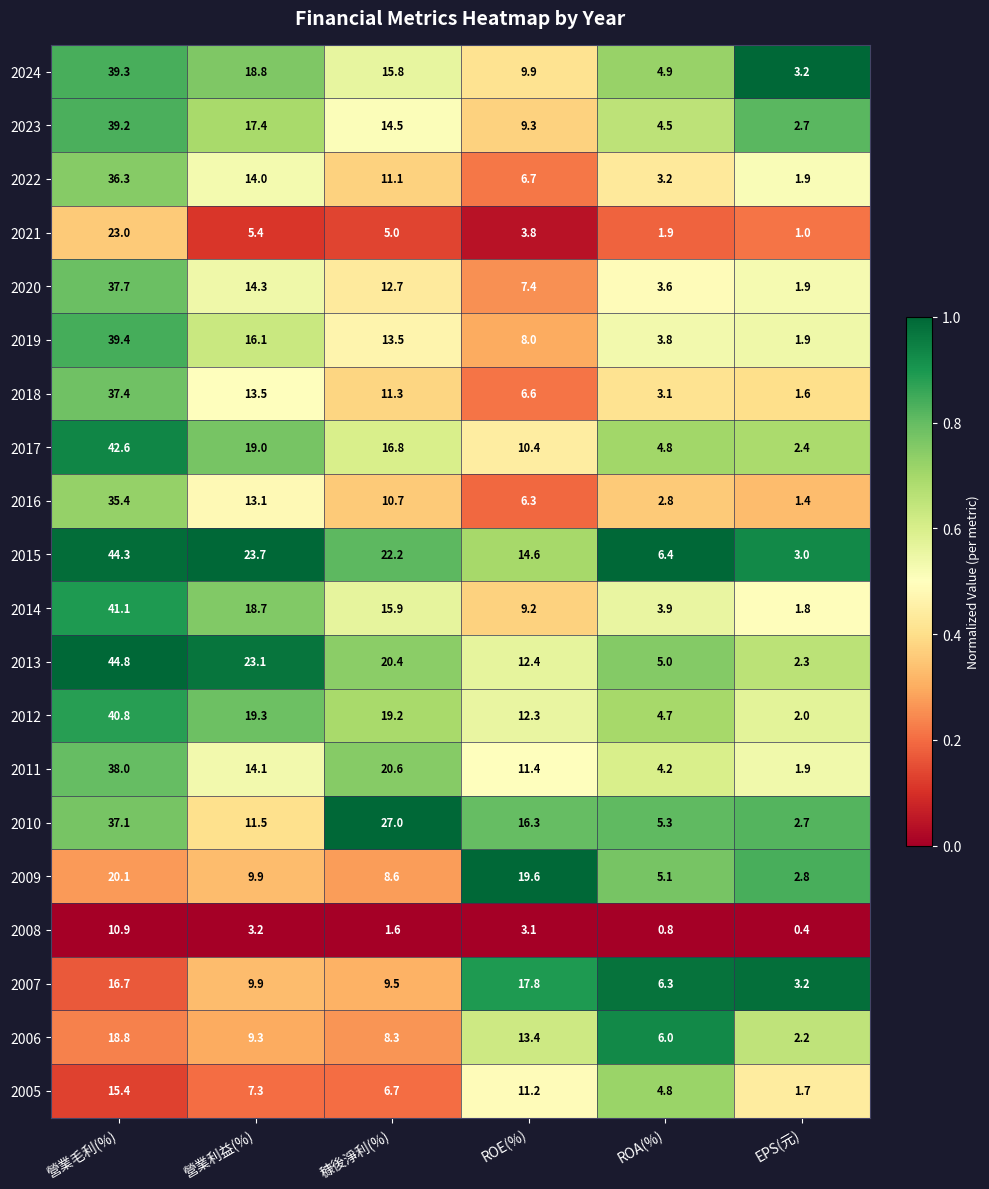

What is the spread (max minus min) of values at 穅後淨利(%)?

25.4